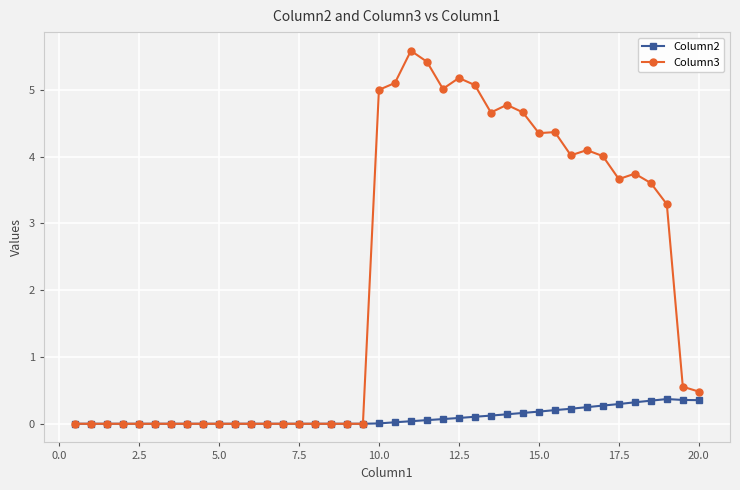

True or false: Column2 has more than 0 points higher than both neighbors.

True